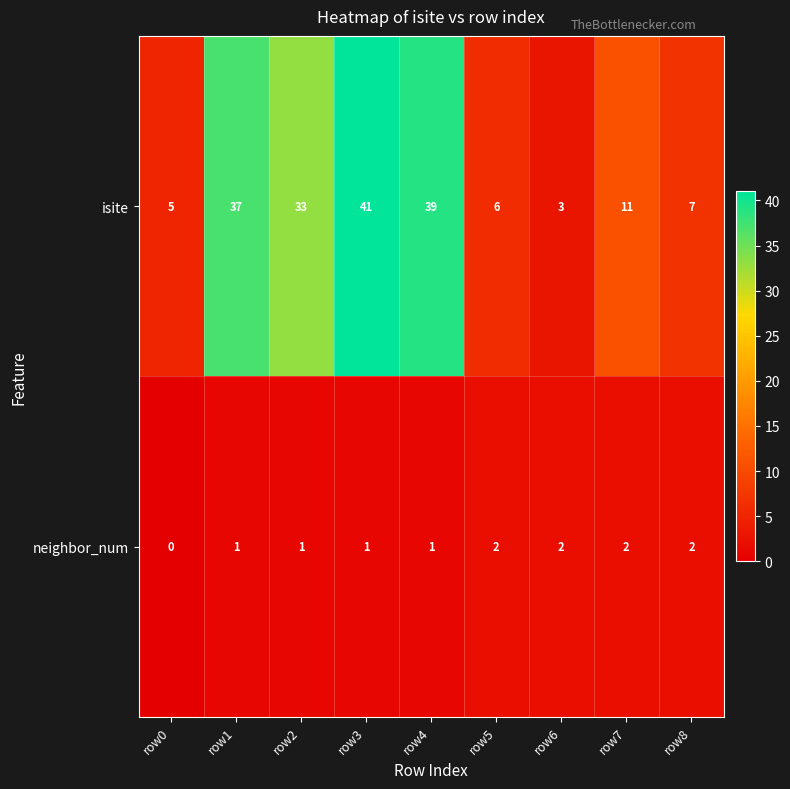

At which category is the sum across all series the highest?

row3